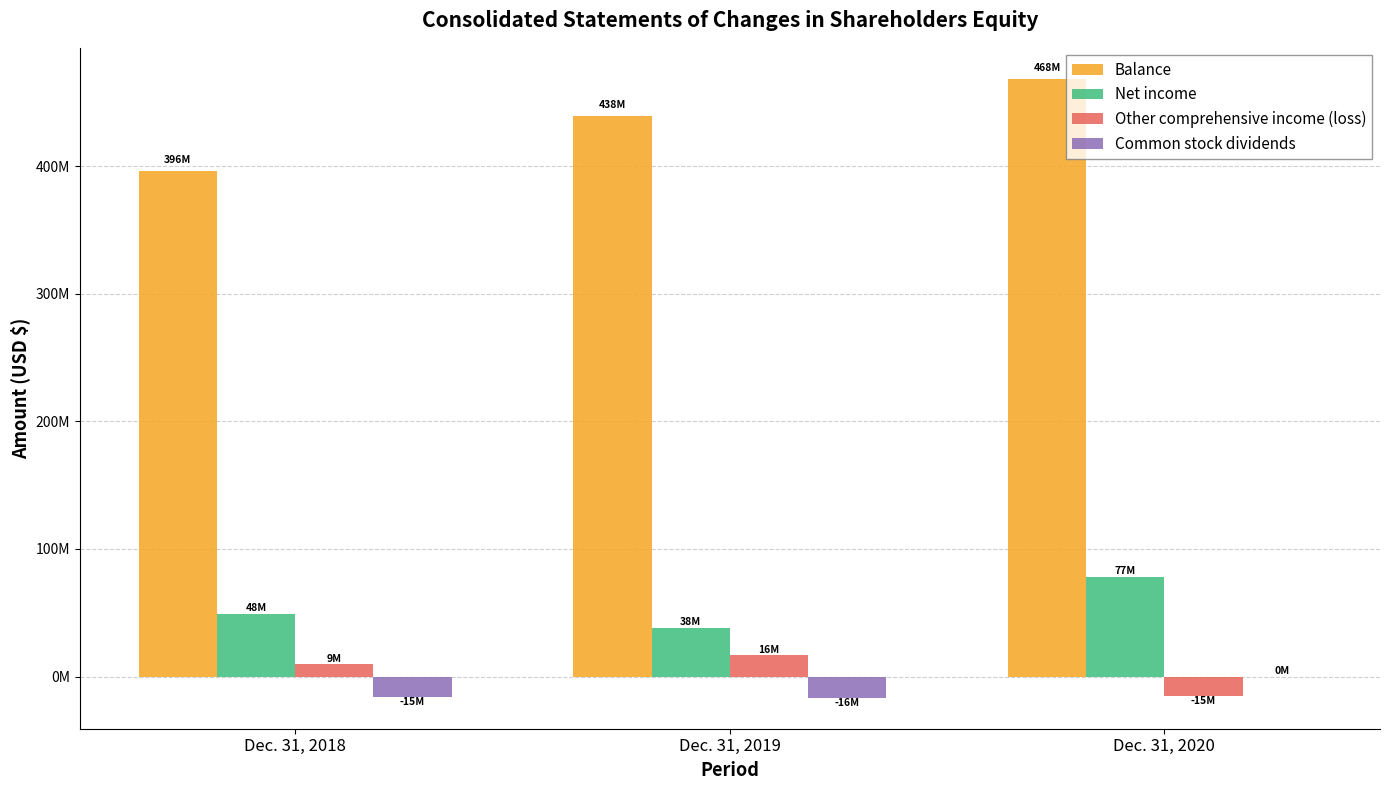

Between Dec. 31, 2019 and Dec. 31, 2020, which is larger?

Dec. 31, 2020